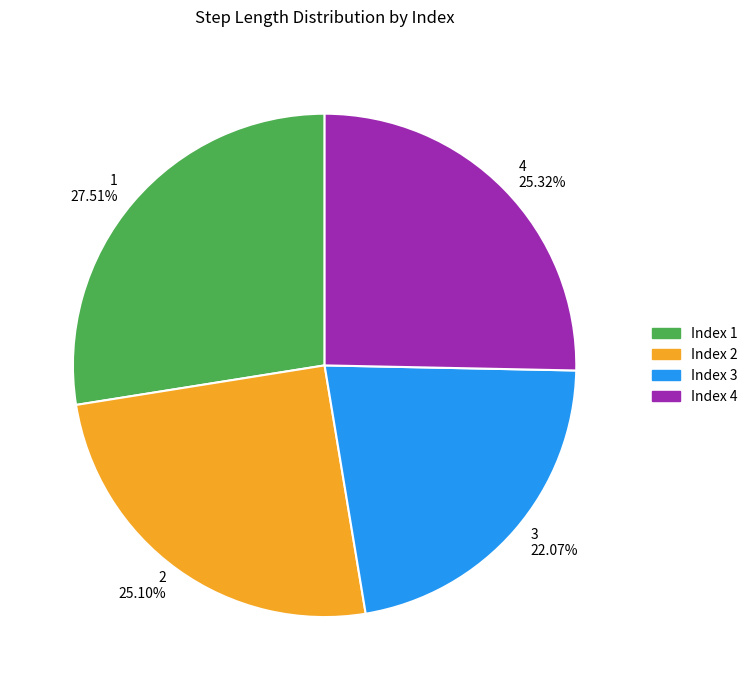

What portion of the pie excludes 3?

77.9%